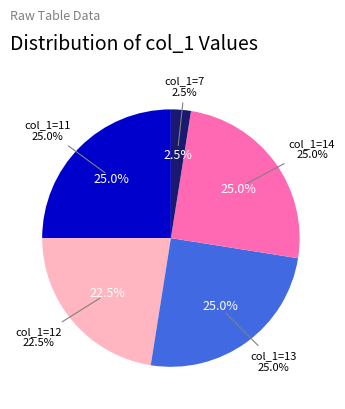

How many segments does this pie chart have?

5